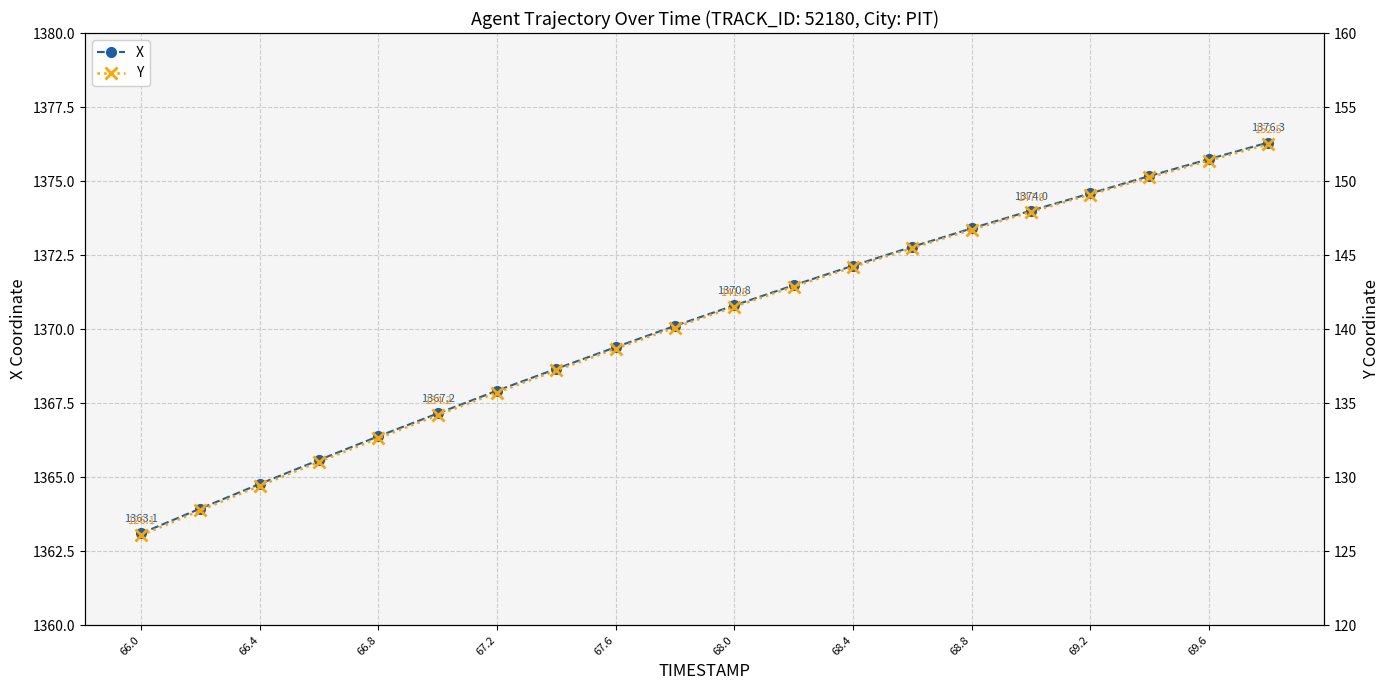

True or false: Y and X intersect in this chart.

False